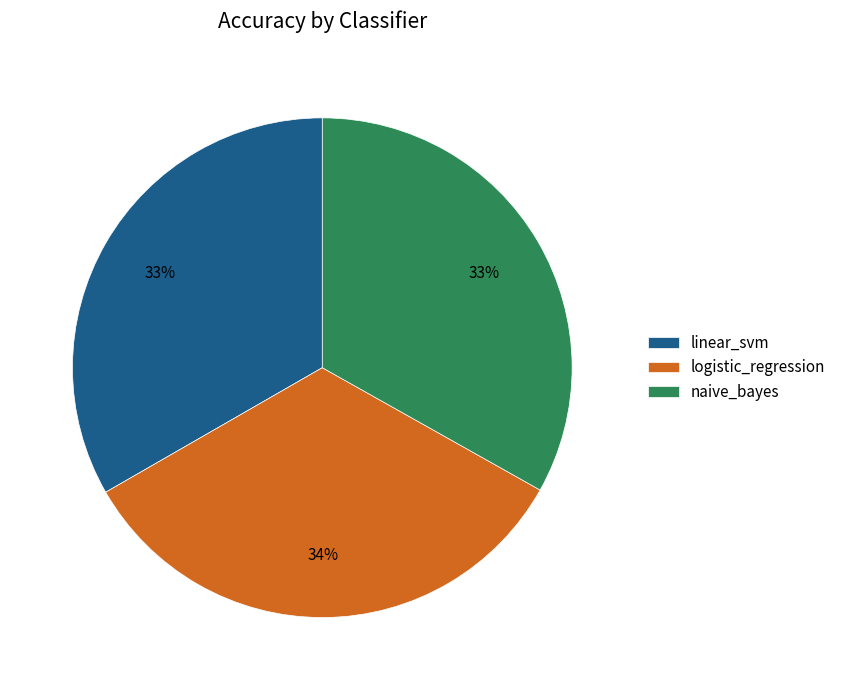

To the nearest percent, what portion does logistic_regression represent?

34%